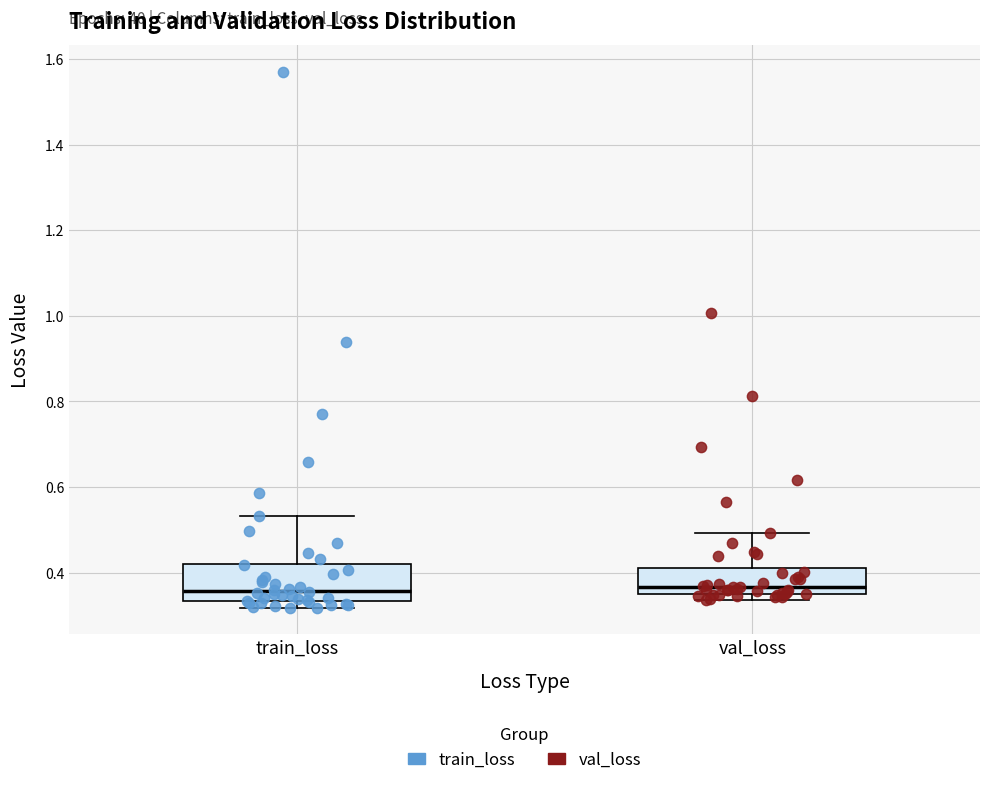

Reading left to right, transcribe this box plot: for each box, give where its median line is, the range the box spans, and where its two whiskers end, as read against the y-axis. The values are not printed on the chart, so give them approximately, as read against the axis.

train_loss: median 0.36, box 0.34 to 0.42, whiskers 0.32 to 0.54
val_loss: median 0.36 (just above the box's lower edge), box 0.36 to 0.42, whiskers 0.34 to 0.50